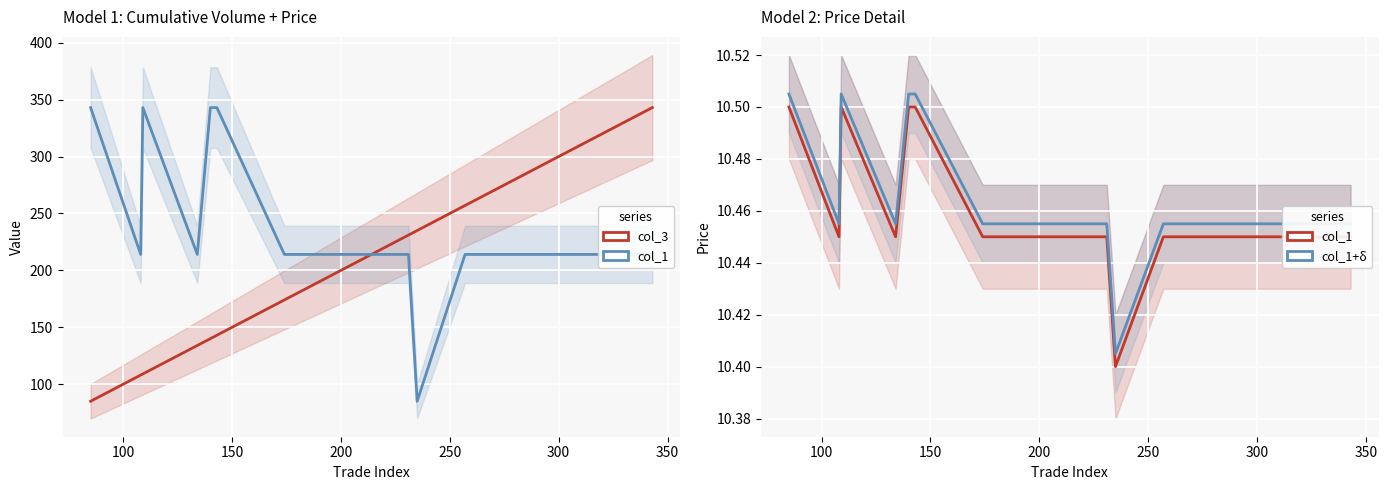

True or false: col_1 (price, scaled) and col_1 (price) cross at least once.

False